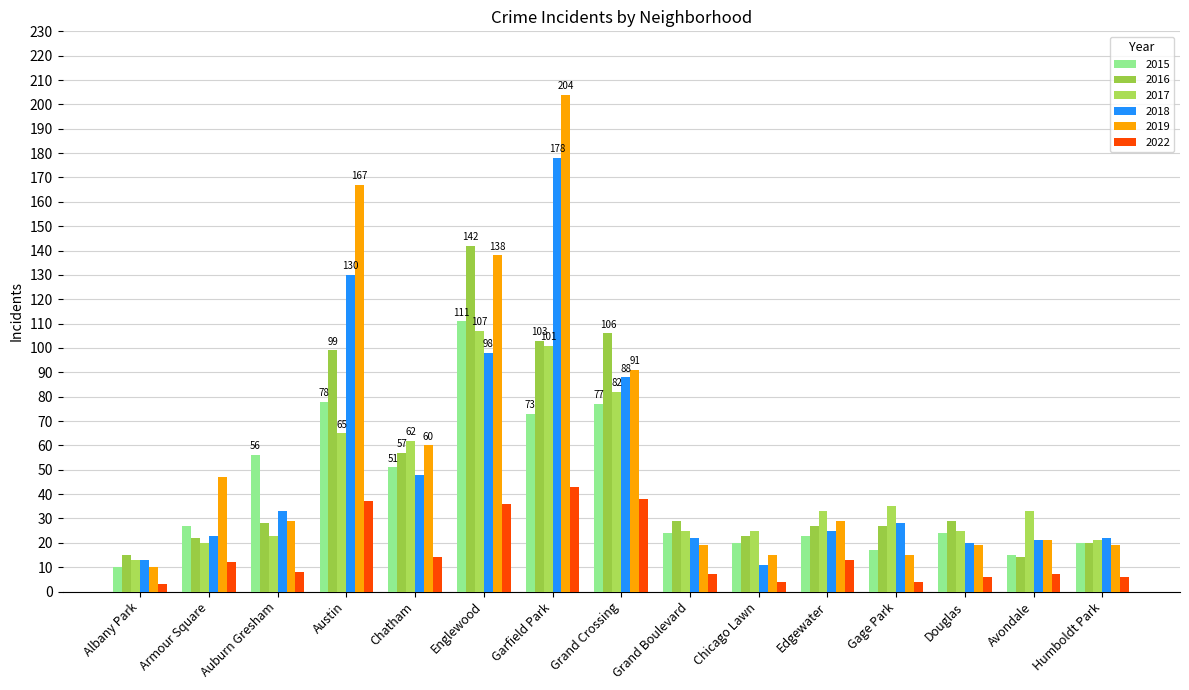

Rank the series at Humboldt Park from lowest to highest value.

2022, 2019, 2015, 2016, 2017, 2018